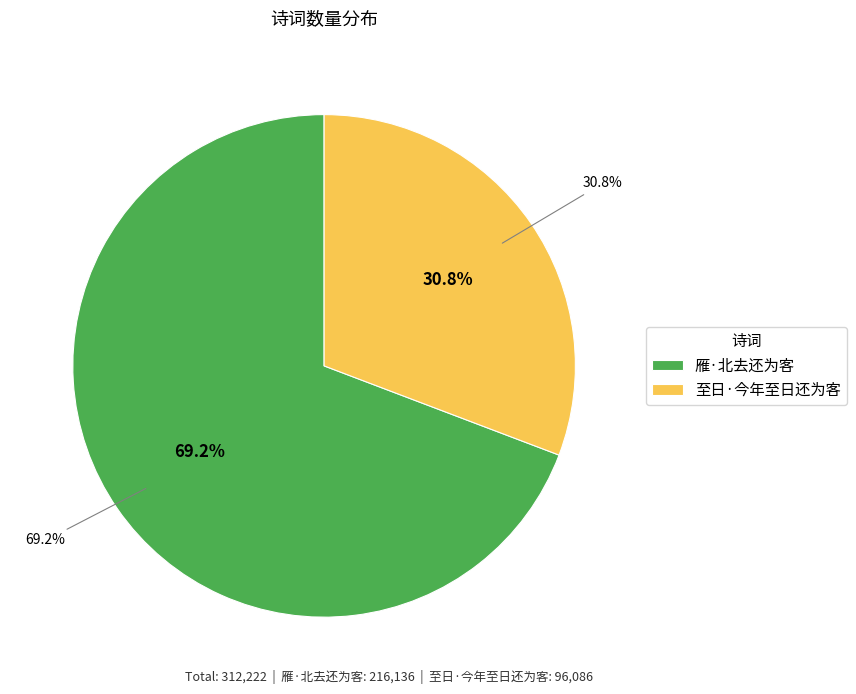

To the nearest percent, what is the average slice percentage?

50%